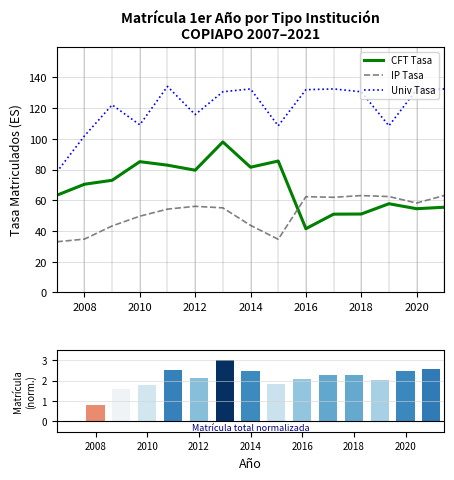

The value of Univ Tasa at 2008 is 60.5. True or false?

False